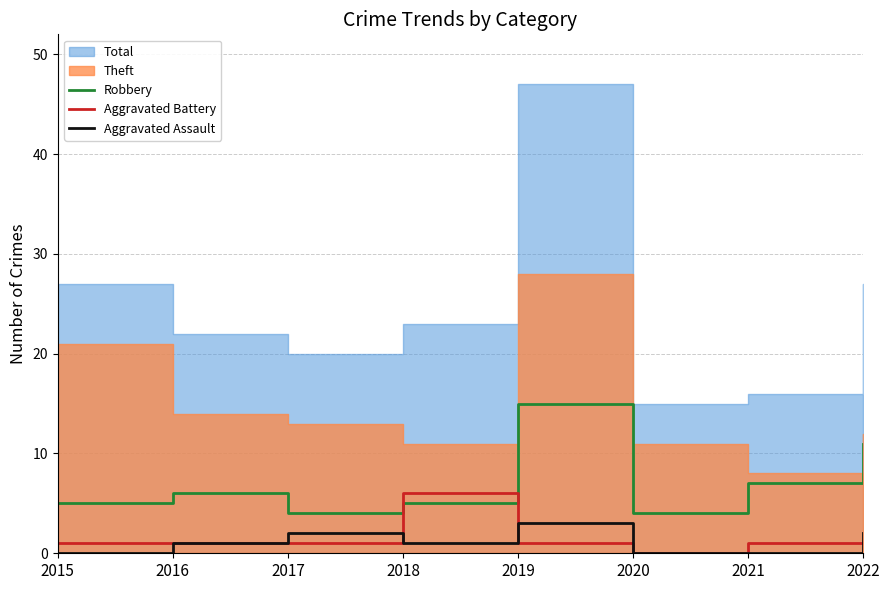

How many data points in Aggravated Assault are above 1?

3